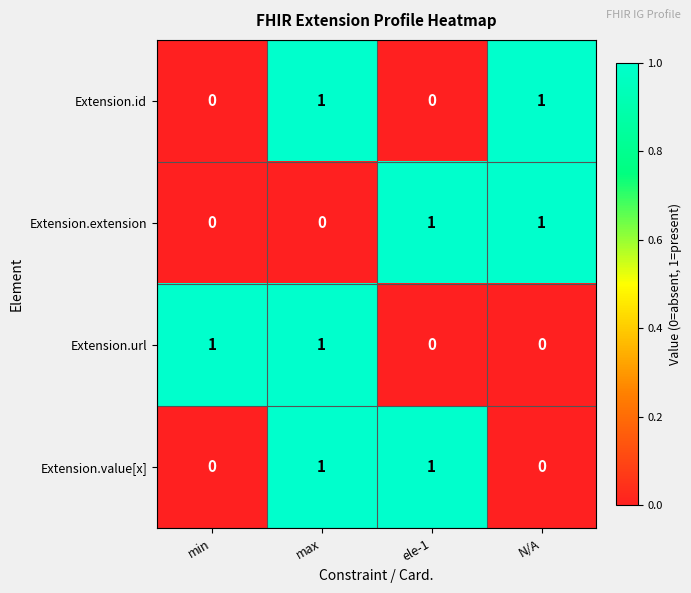

At which category is the sum across all series the highest?

max